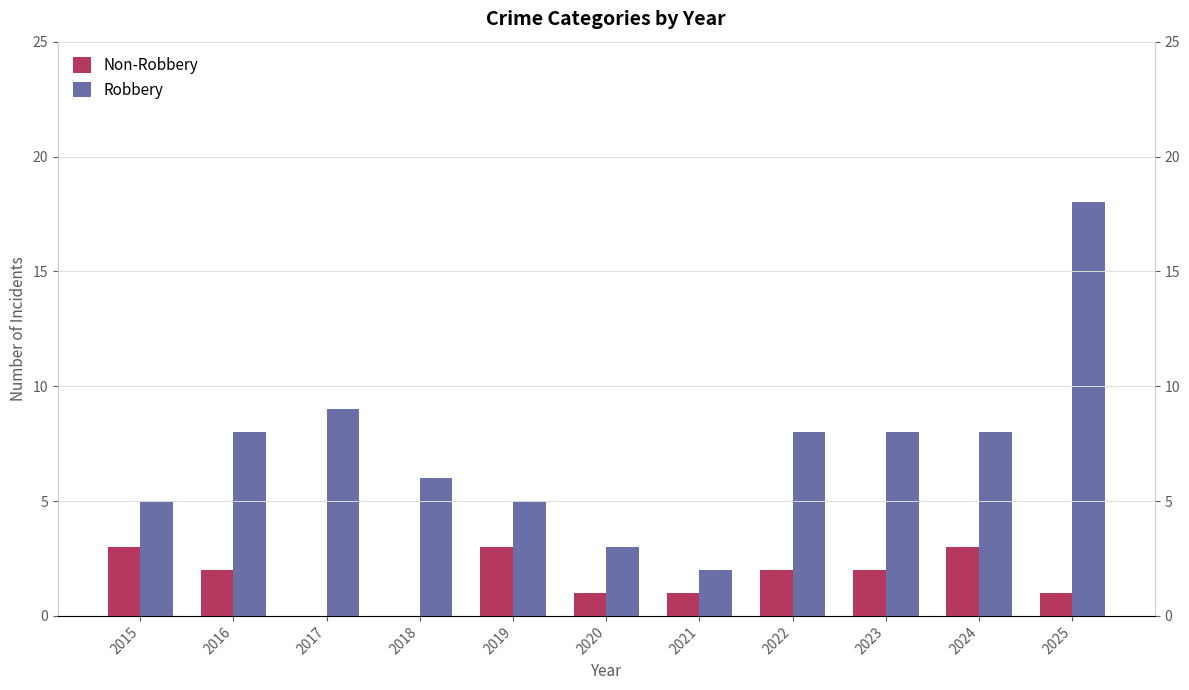

Rank the series by their average value, from lowest to highest.

Non-Robbery, Robbery